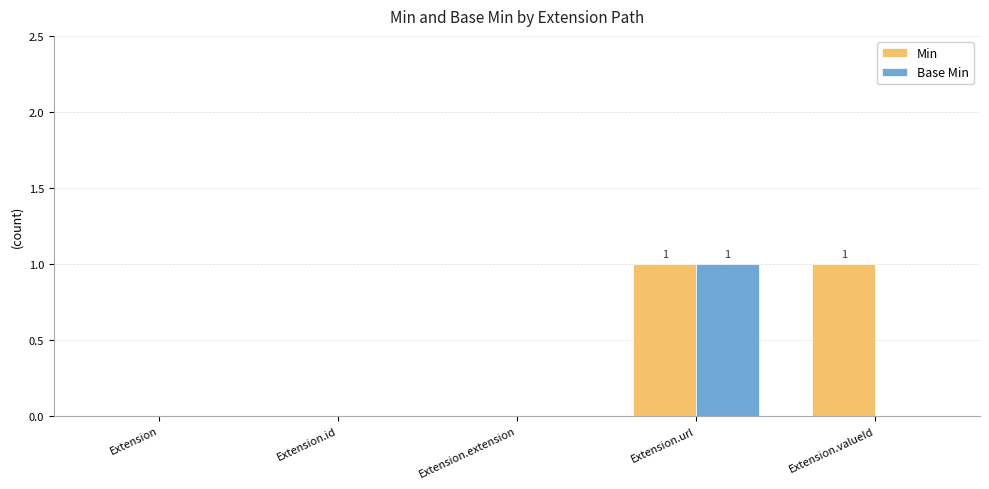

The Base Min series shows 0 at Extension.valueId. True or false?

True